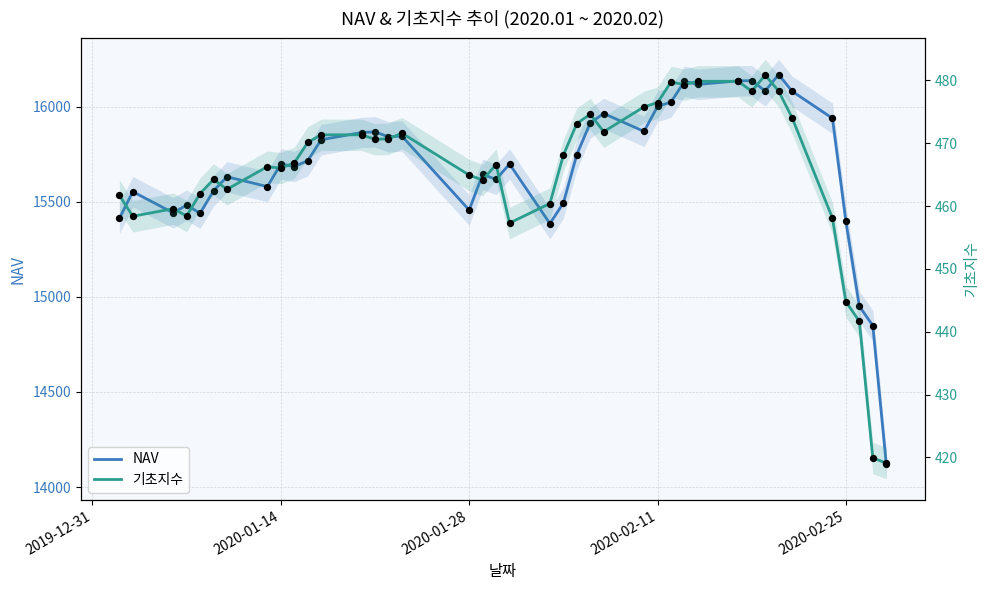

Which series reaches the minimum Y coordinate?

기초지수